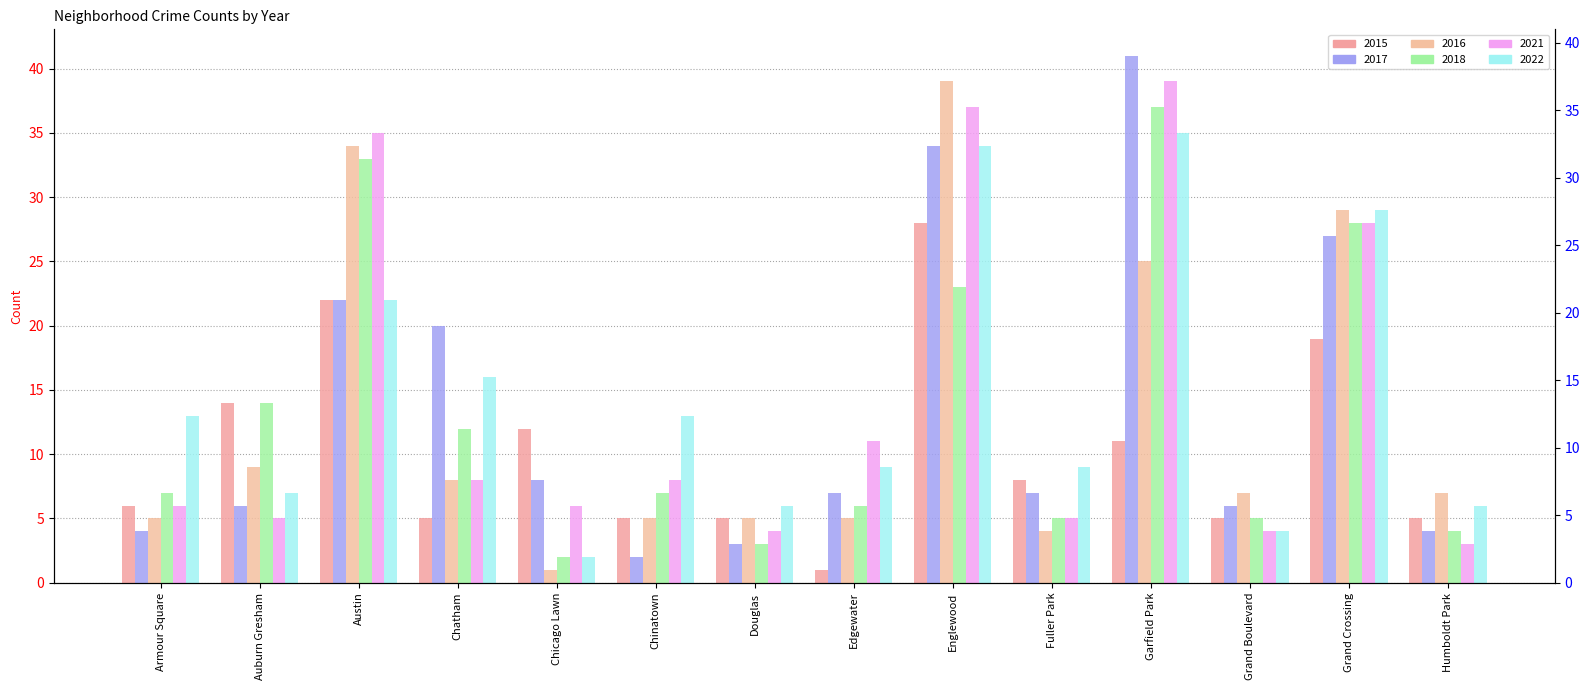

Count the number of data series in this chart.

6